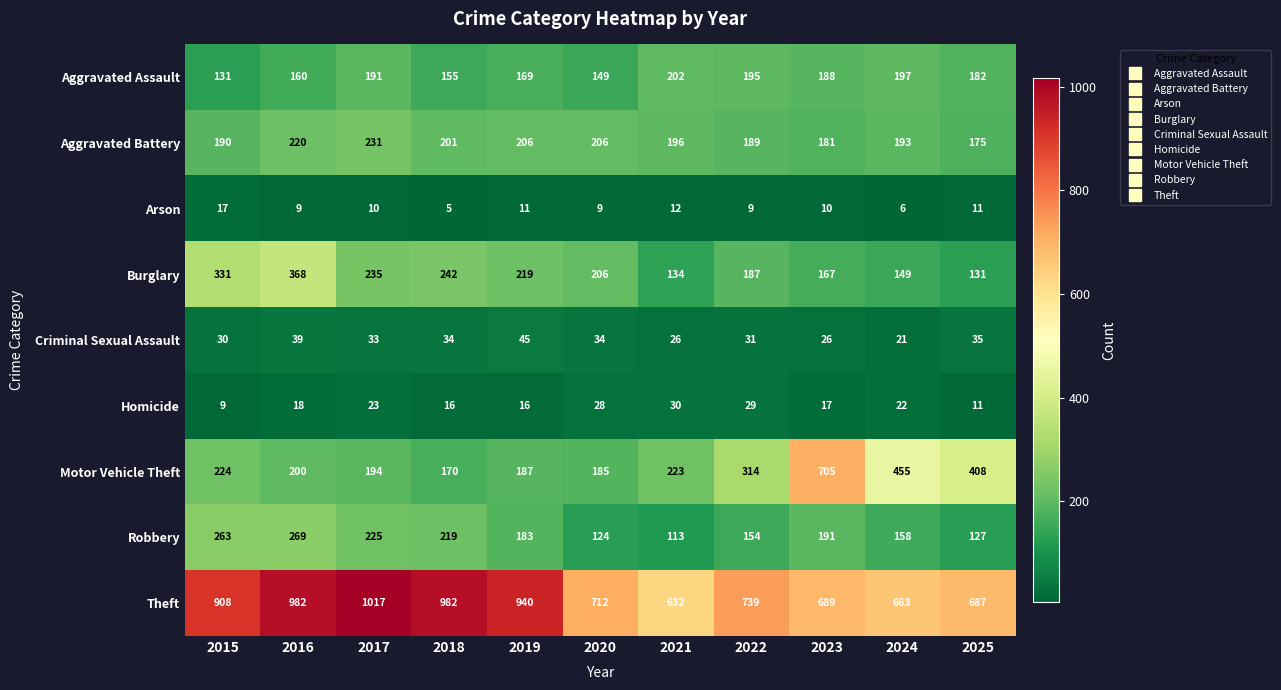

Where does the Theft series first go above 739?

2015